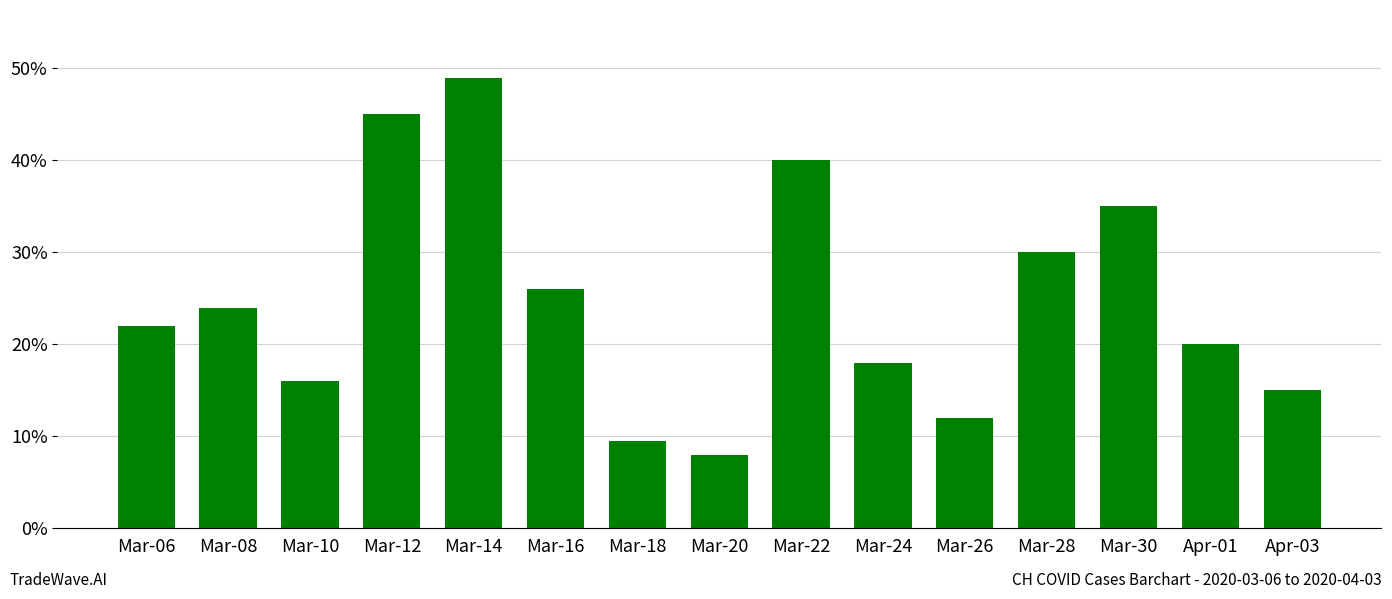

Which category has the lowest value across all series?

Mar-20